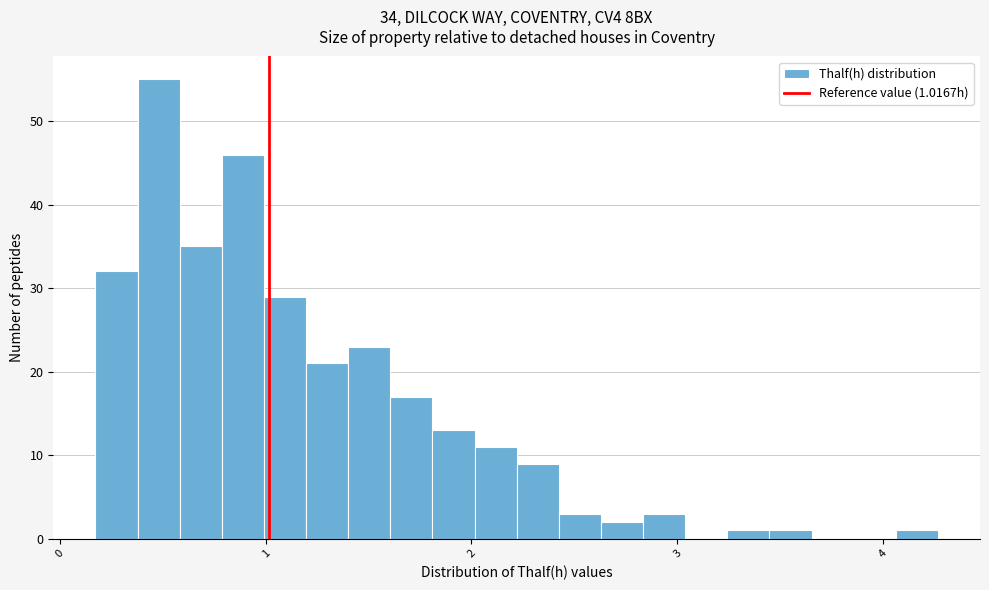

Read against the x-axis, roughly where is the centre of the tallest bar?

0.5